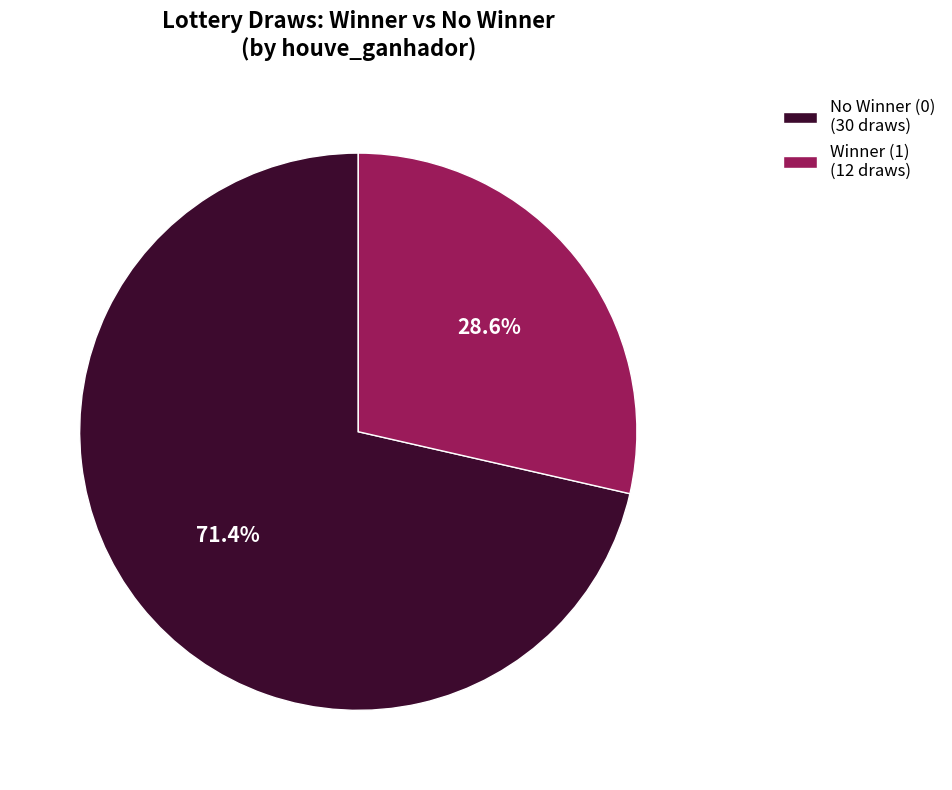

Is the sum of Winner (1) (12 draws) and No Winner (0) (30 draws) greater than half?

Yes